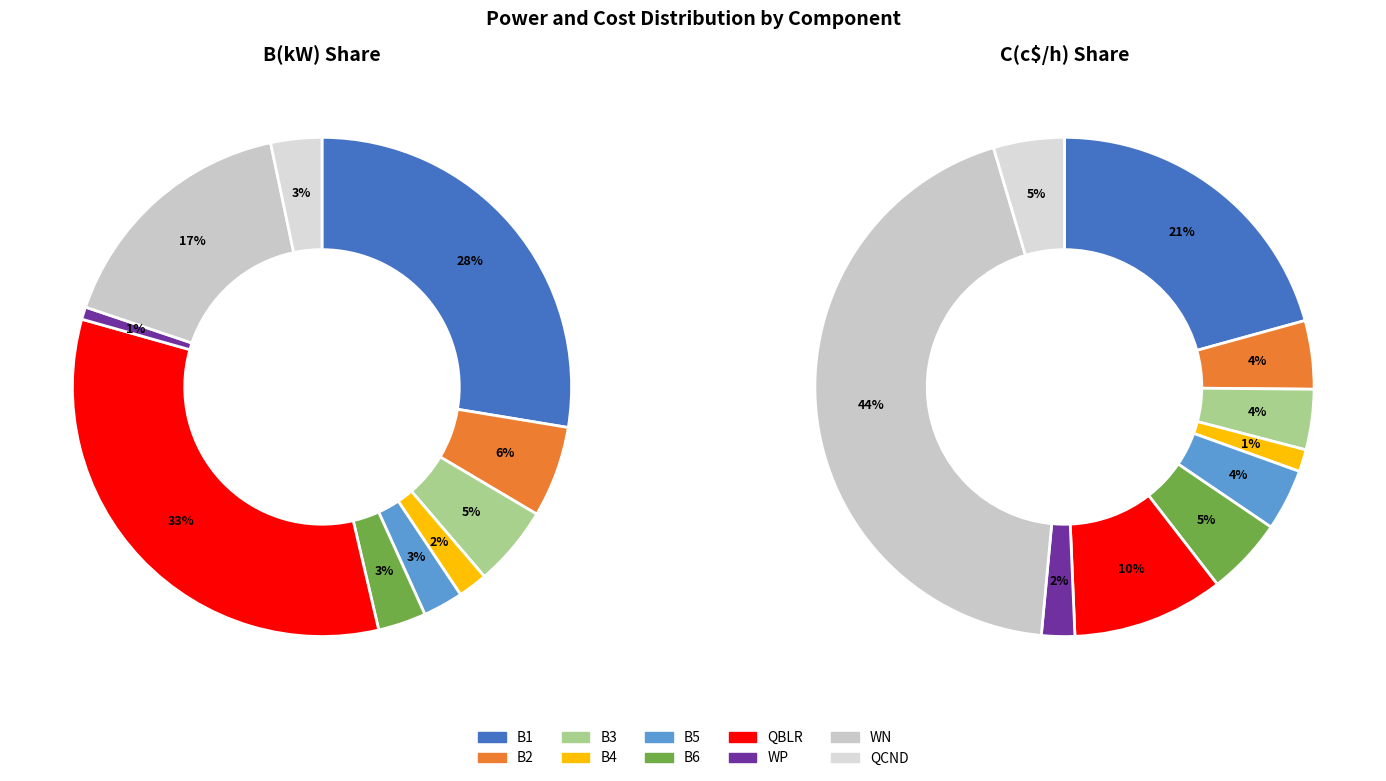

Rank the series by their average value, from highest to lowest.

values_C, values_B